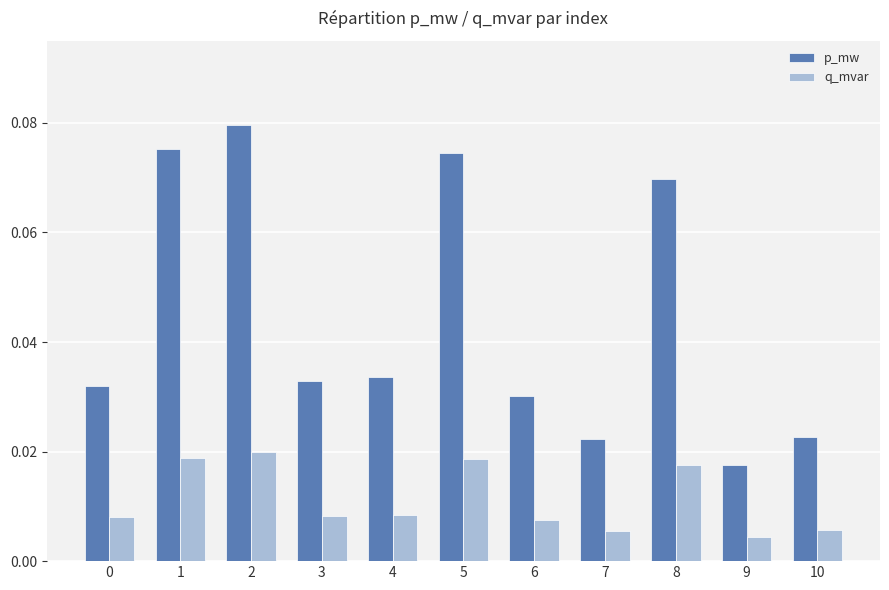

What are all the series names shown in the legend?

p_mw, q_mvar